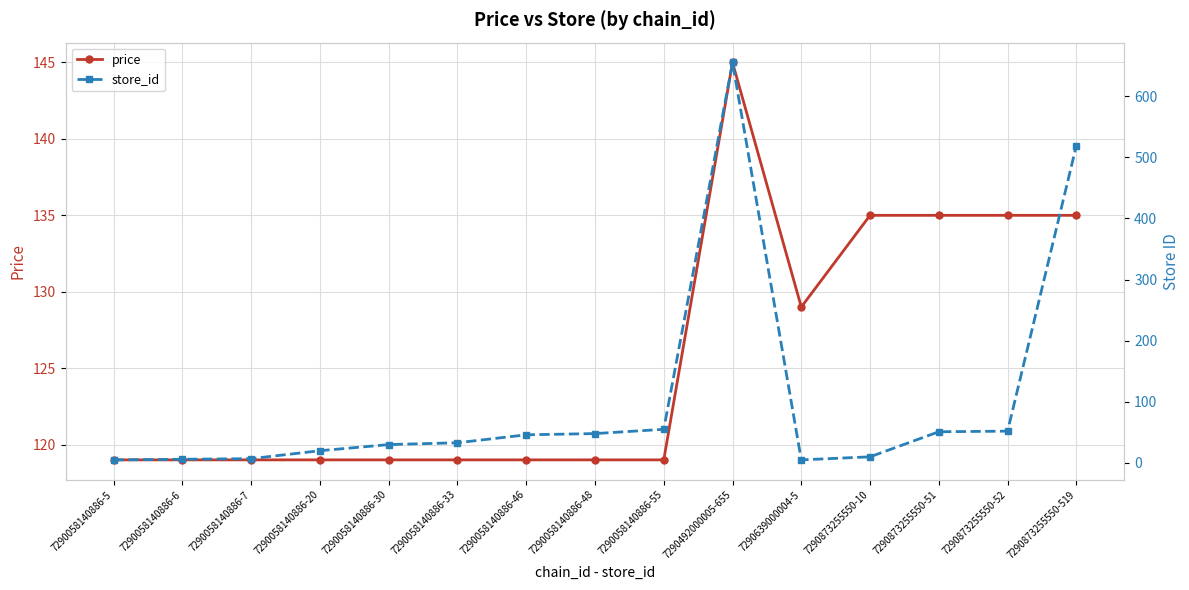

In price, how many points are lower than both neighbors (excluding endpoints)?

1